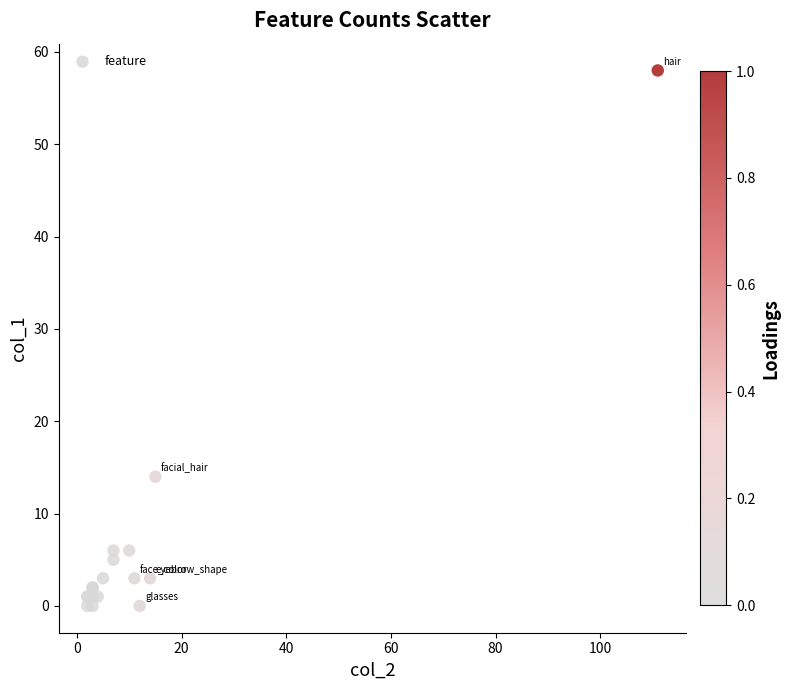

What Y value in the scatter plot is closest to 29?

14